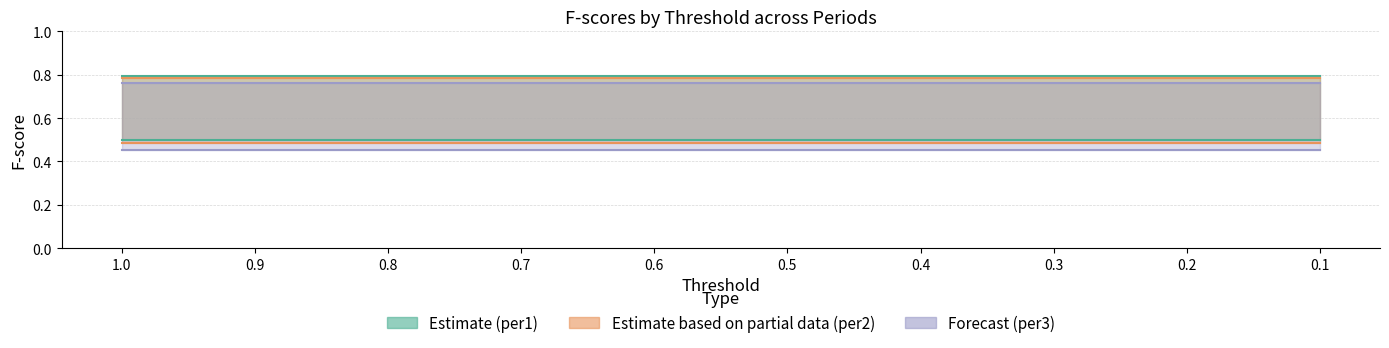

Reading left to right, list all the values displayed in this chart.

F_pos (per1): 0.5	0.5	0.5	0.5	0.5	0.5	0.5	0.5	0.5	0.5
F_neg (per1): 0.8	0.8	0.8	0.8	0.8	0.8	0.8	0.8	0.8	0.8
F_pos (per2): 0.5	0.5	0.5	0.5	0.5	0.5	0.5	0.5	0.5	0.5
F_neg (per2): 0.8	0.8	0.8	0.8	0.8	0.8	0.8	0.8	0.8	0.8
F_pos (per3): 0.5	0.5	0.5	0.5	0.5	0.5	0.5	0.5	0.5	0.5
F_neg (per3): 0.8	0.8	0.8	0.8	0.8	0.8	0.8	0.8	0.8	0.8